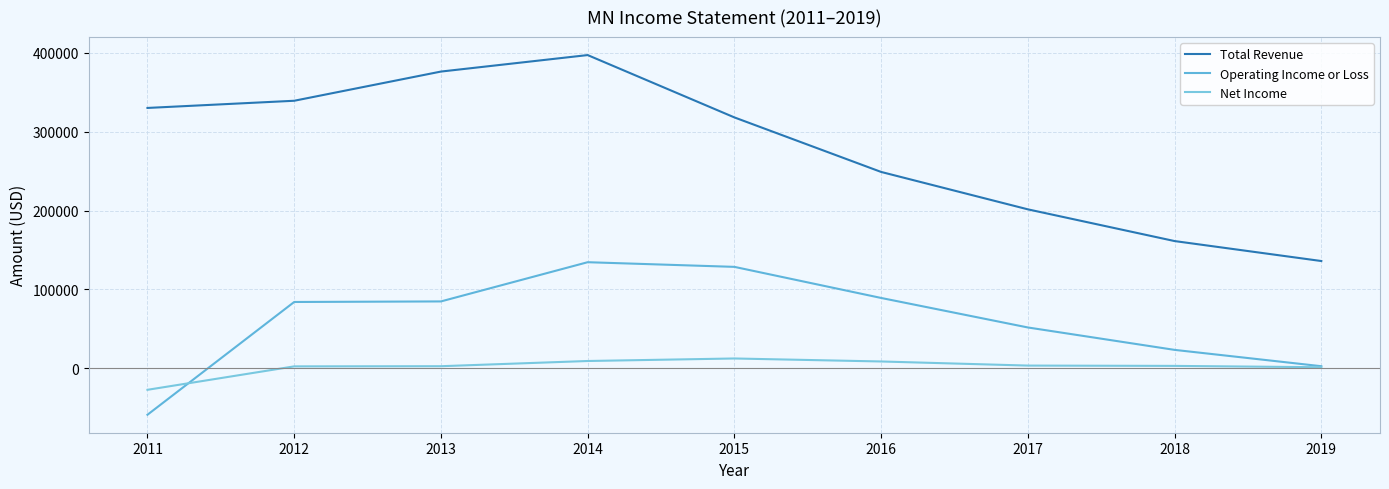

True or false: Net Income has more than 0 interior local peaks.

True